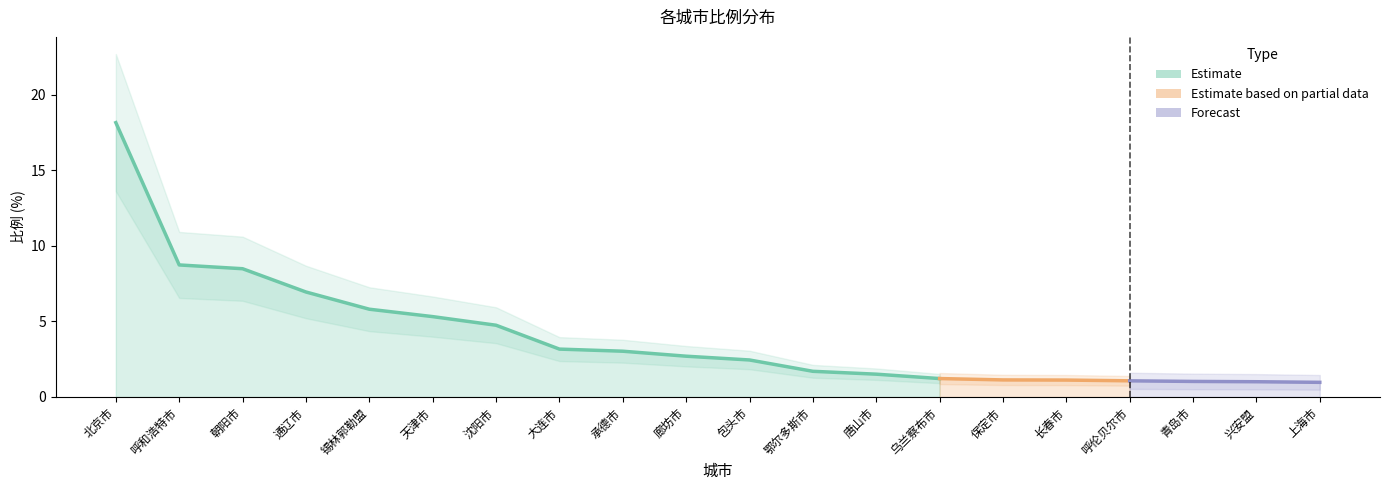

Which label corresponds to the largest value in the chart?

北京市